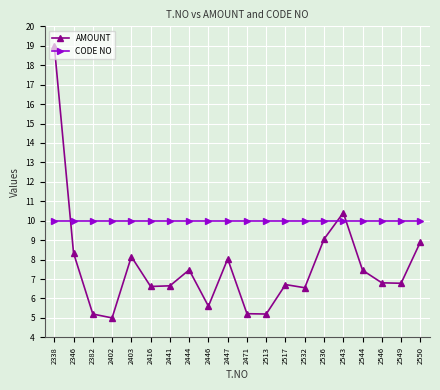

Which series ends up on top after the final intersection of AMOUNT and CODE NO?

CODE NO